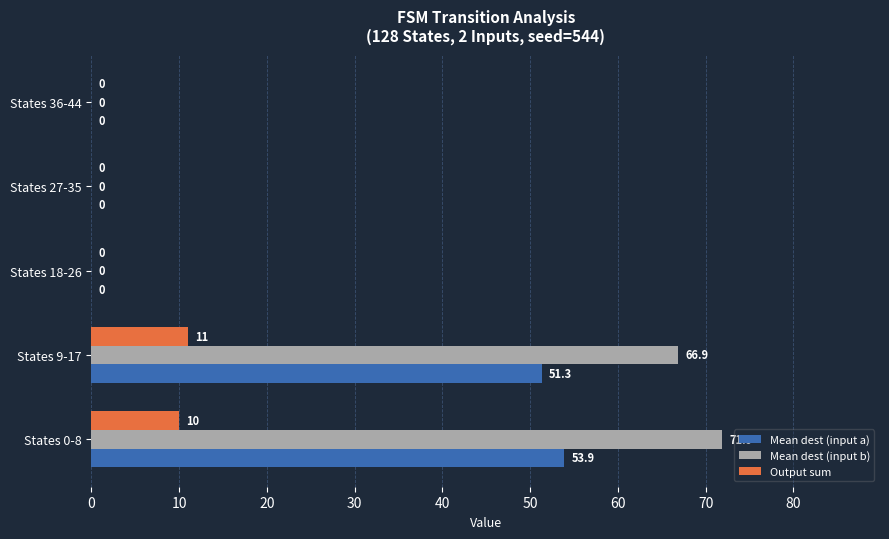

Which series has the widest spread of values?

Mean dest (input b)